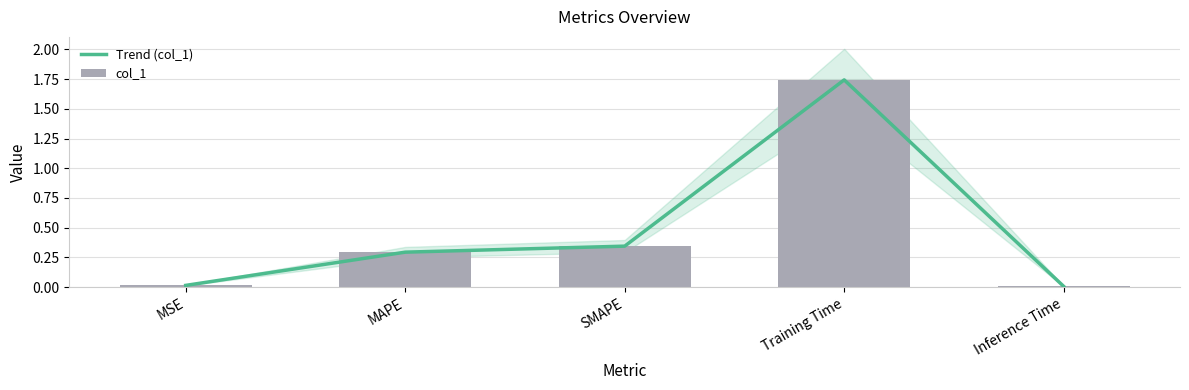

What value does the Trend (col_1) series have at Training Time?

1.7